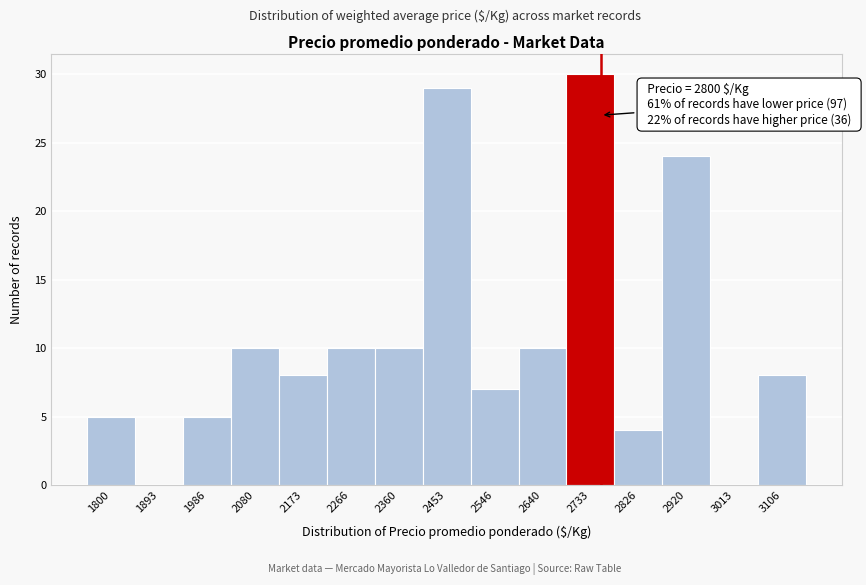

Reading left to right, extract all data points from this chart.

1800=5	1893=0	1986=5	2080=10	2173=8	2266=10	2360=10	2453=29	2546=7	2640=10	2733=30	2826=4	2920=24	3013=0	3106=8